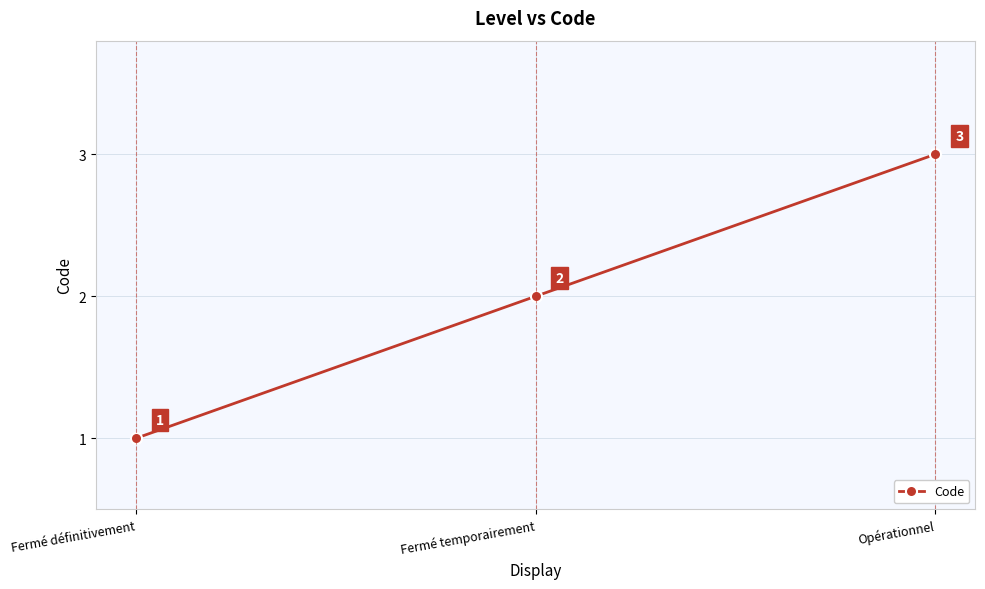

How many distinct data groups are displayed?

1